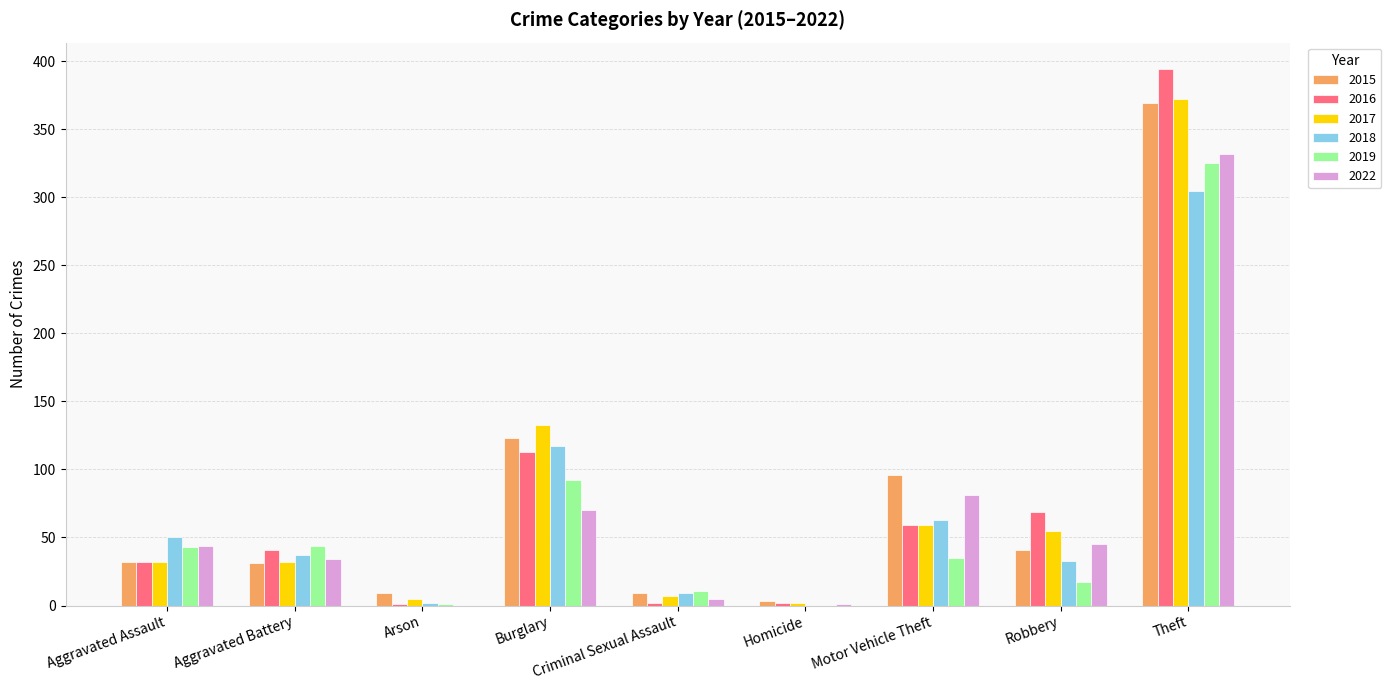

The 2022 series shows 130 at Arson. True or false?

False